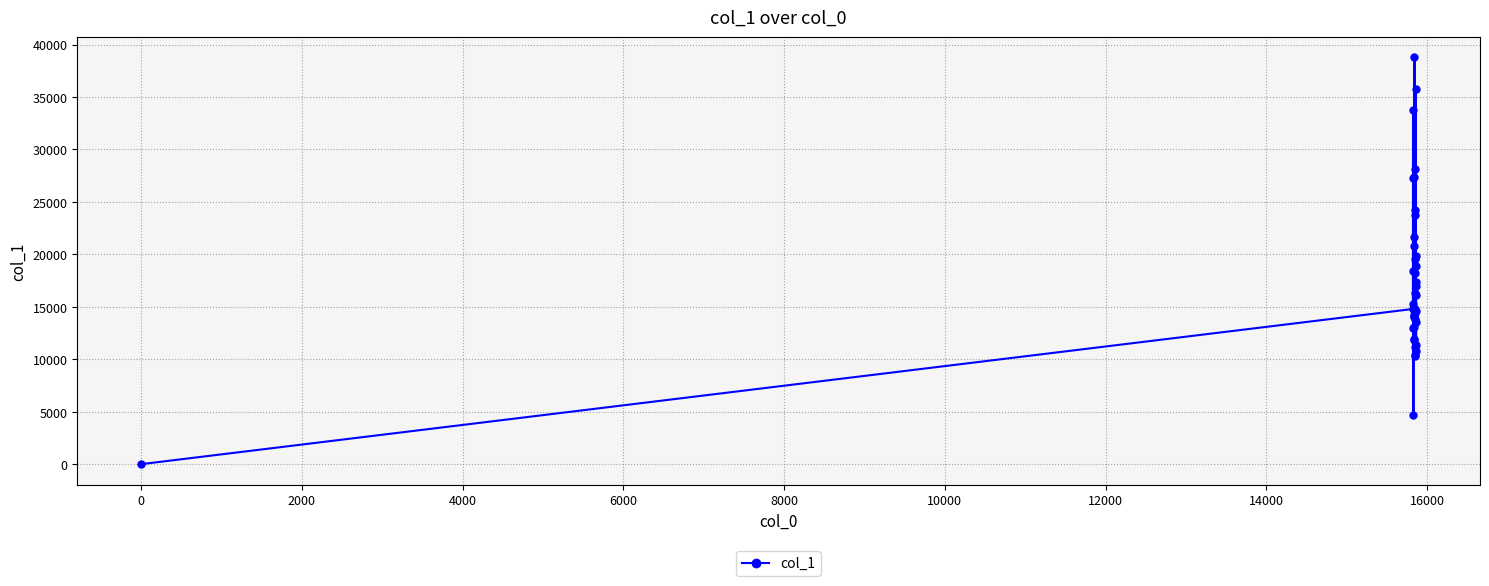

Is this an area chart (filled region under the line)?

No